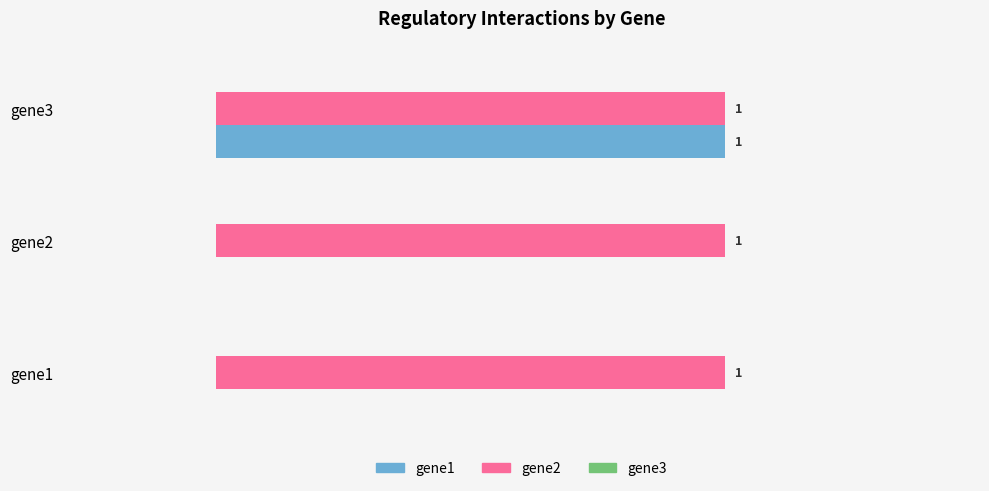

Is the value of gene1 at gene2 greater than the value of gene2 at gene2?

No